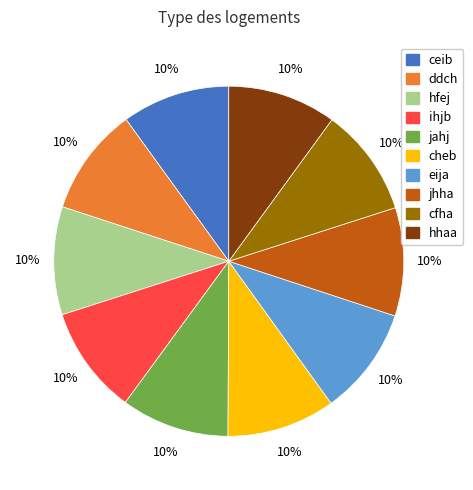

To the nearest percent, what portion does jahj represent?

10%